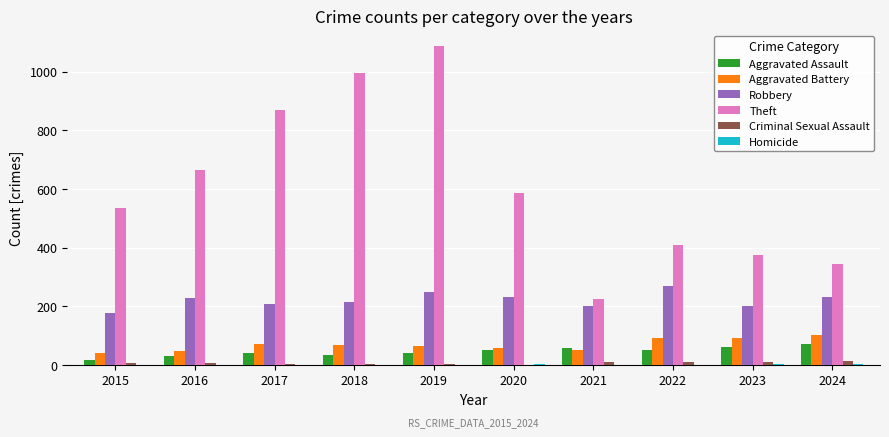

Between 2018 and 2024, which series saw the biggest shift?

Theft